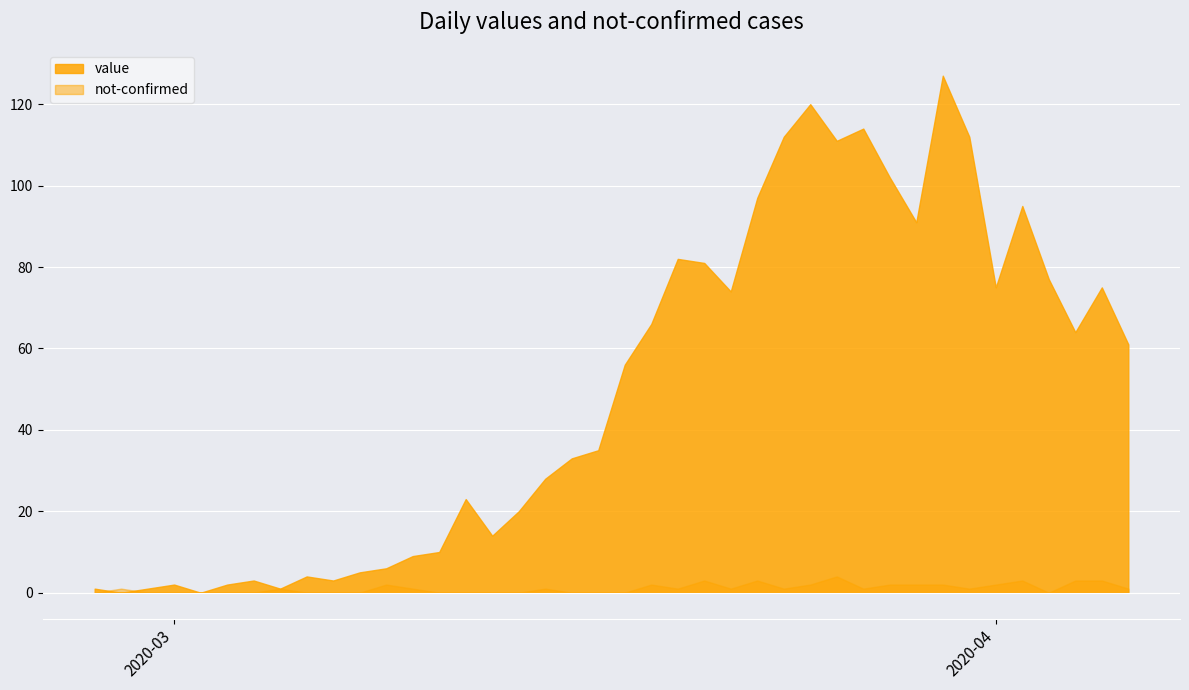

True or false: not-confirmed and value cross at least once.

True